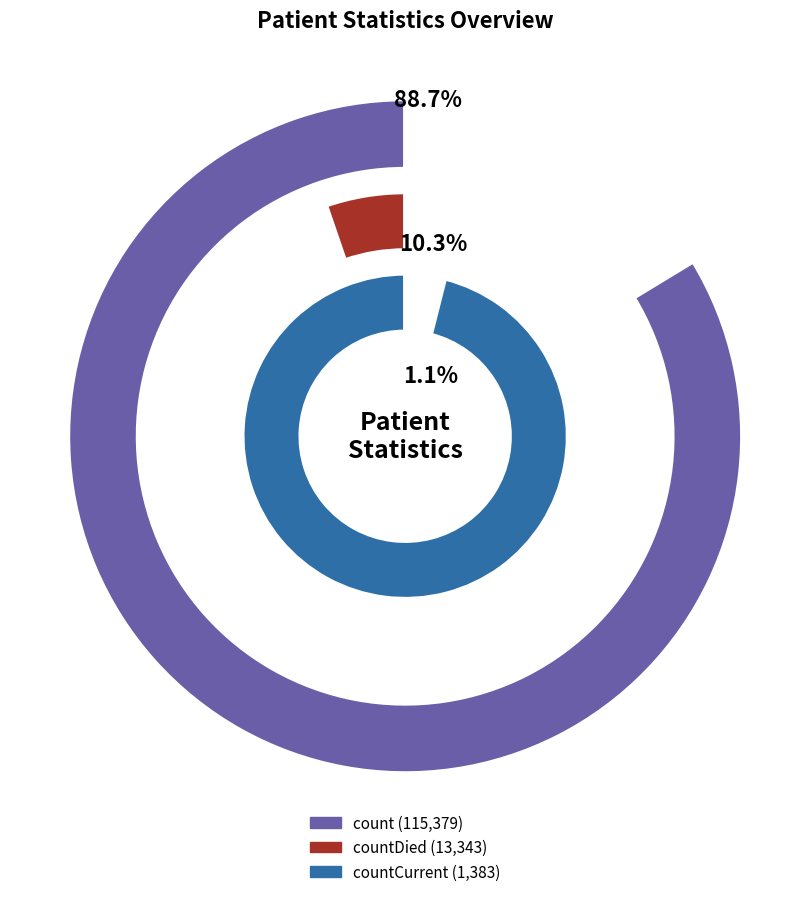

Which slice is the smallest?

countCurrent